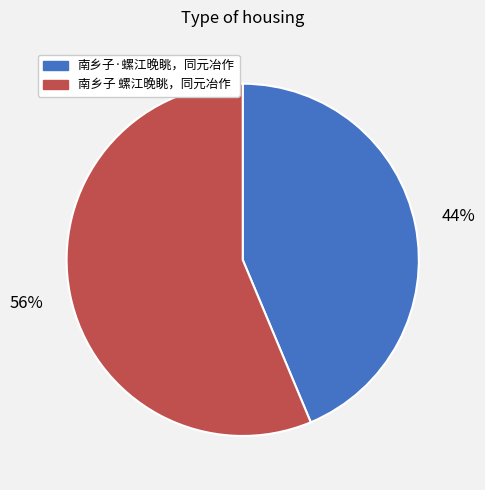

To the nearest percent, what is the average slice percentage?

50%